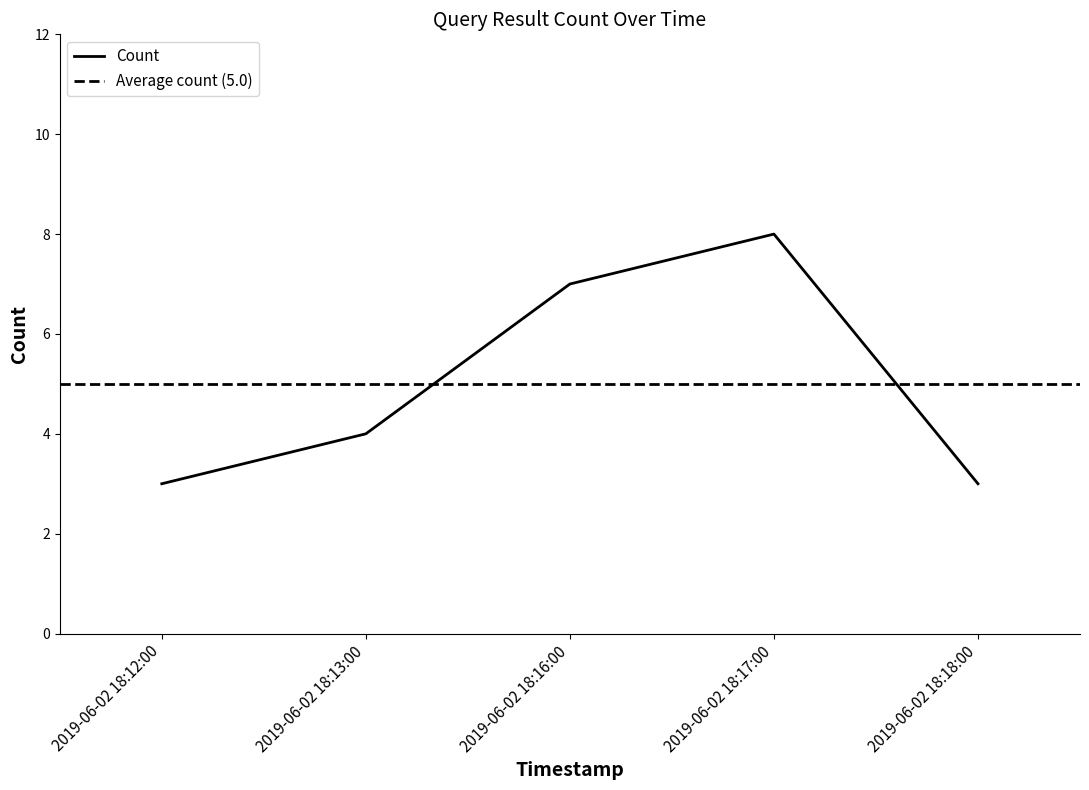

What is the greatest value displayed?

8